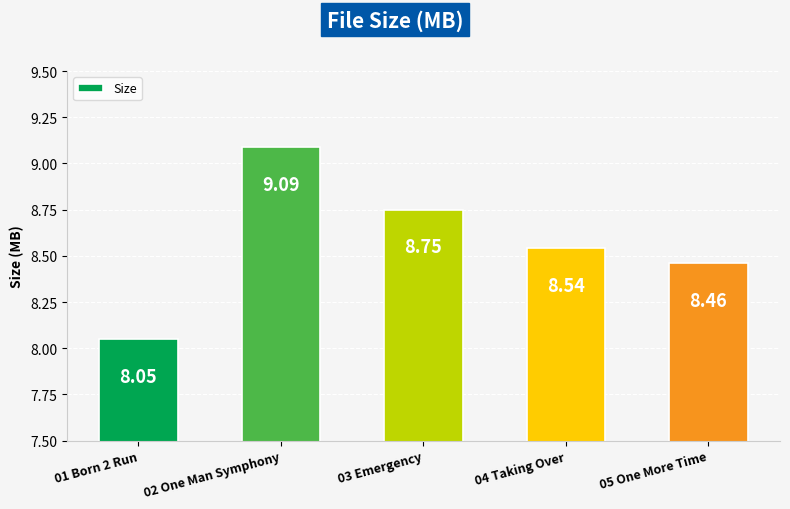

What is the label of the 4th bar from the left?

04 Taking Over